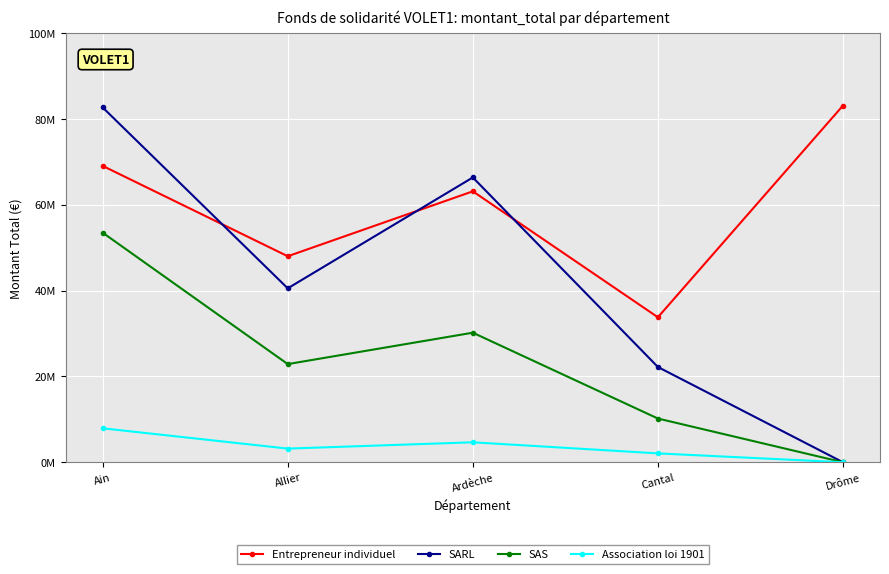

Is this an area chart (filled region under the line)?

No